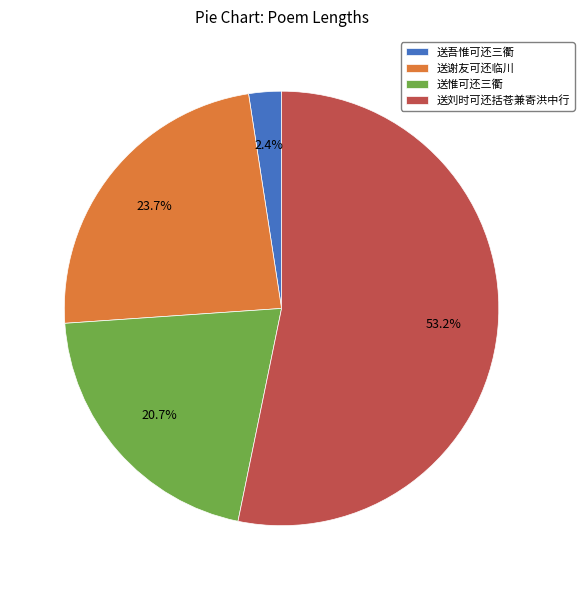

What percentage is the 送惟可还三衢 slice, to the nearest percent?

21%